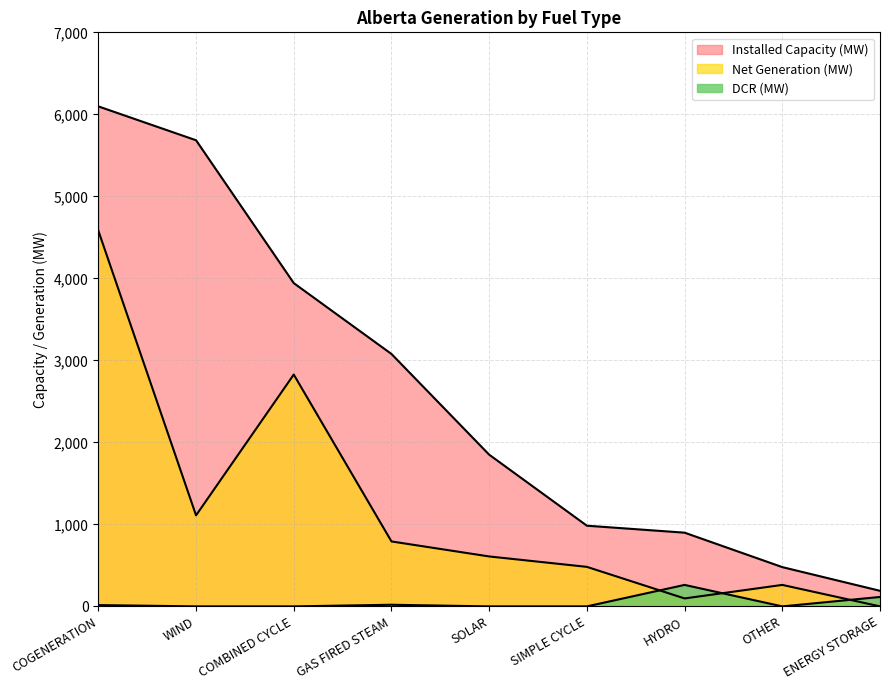

Is the value of DCR (MW) at OTHER greater than the value of Net Generation (MW) at ENERGY STORAGE?

No